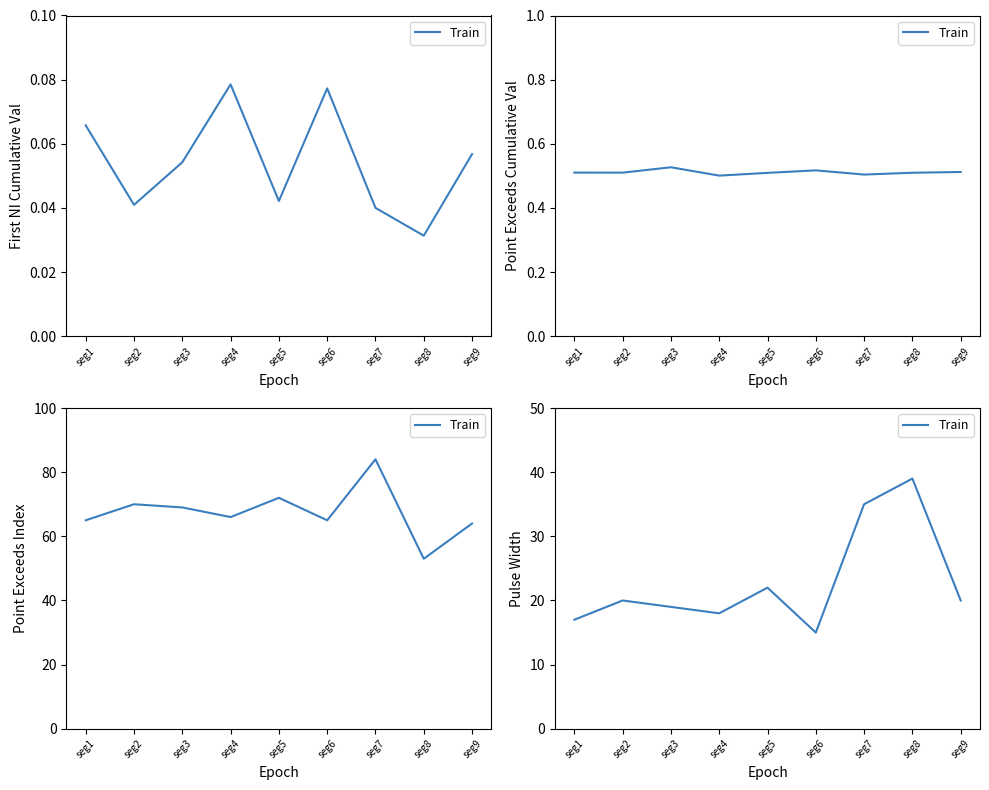

Between seg6 and seg5, which is larger?

seg5